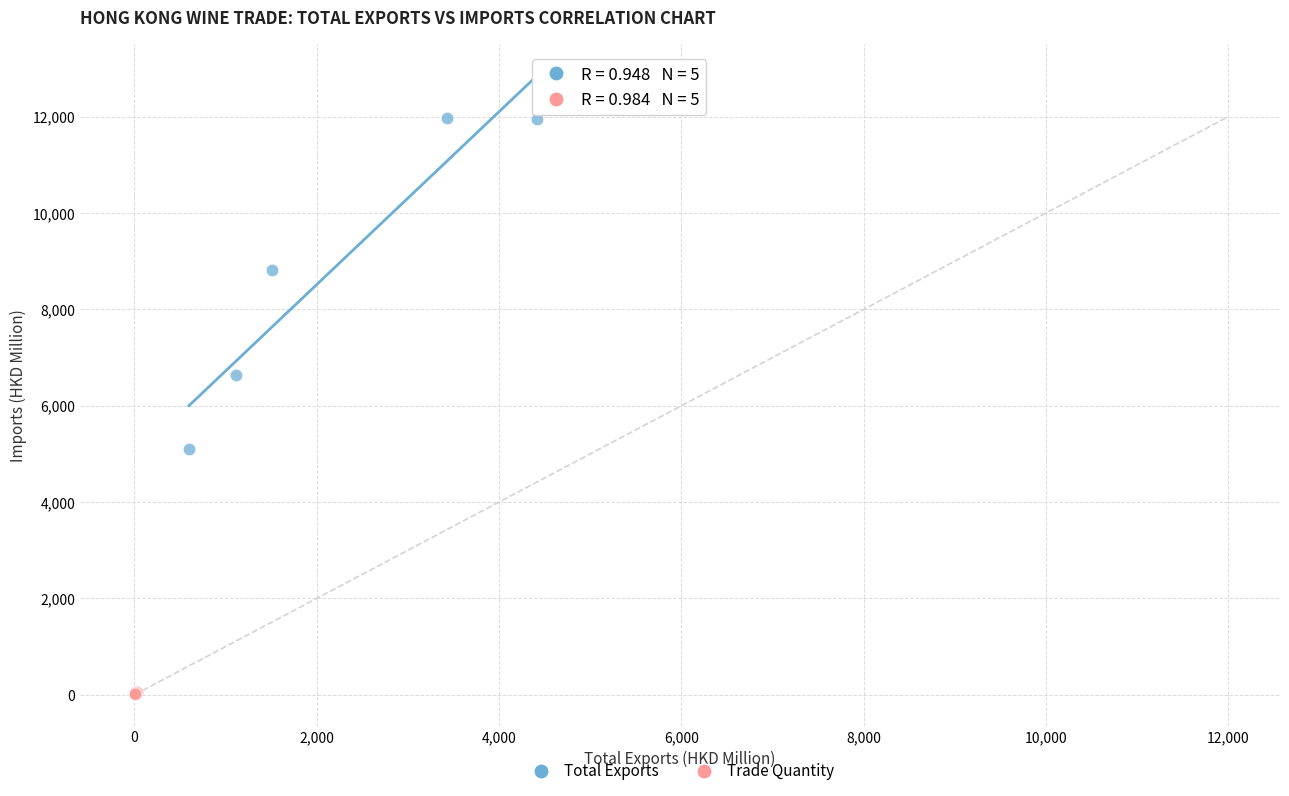

Which series has the widest spread of Y values?

Total Exports